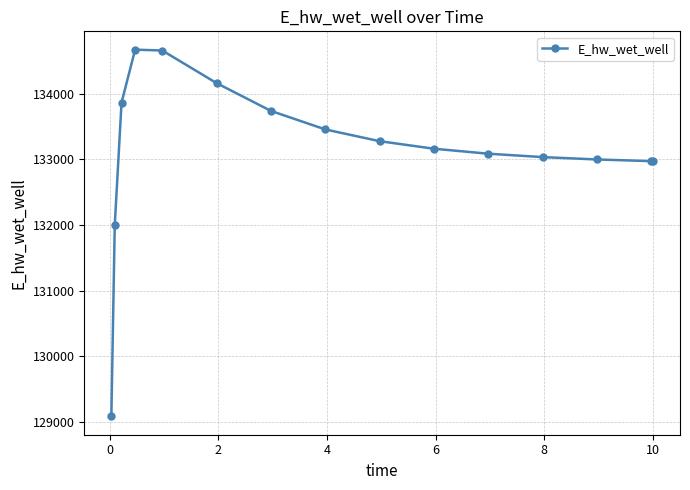

What is the value of the 15th point from the left?

132973.1